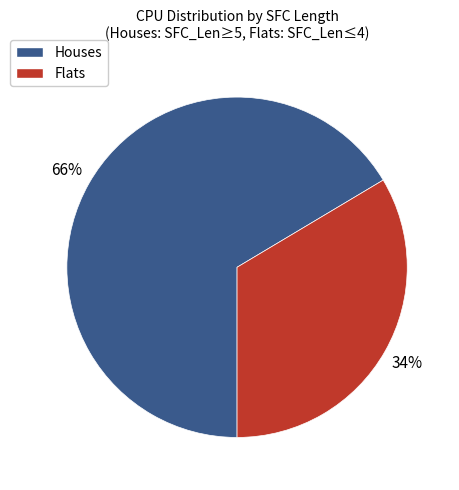

How many slices are in this pie chart?

2